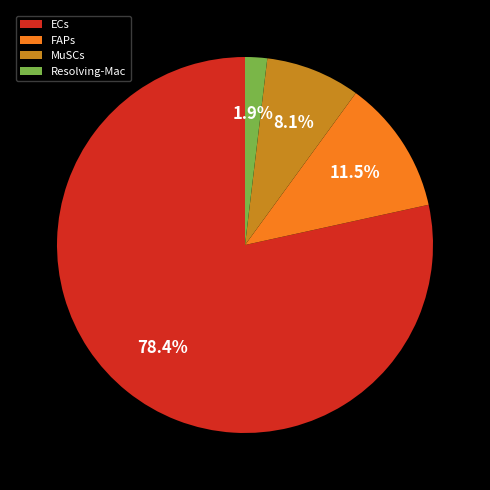

What is the smallest slice in the pie chart?

Resolving-Mac